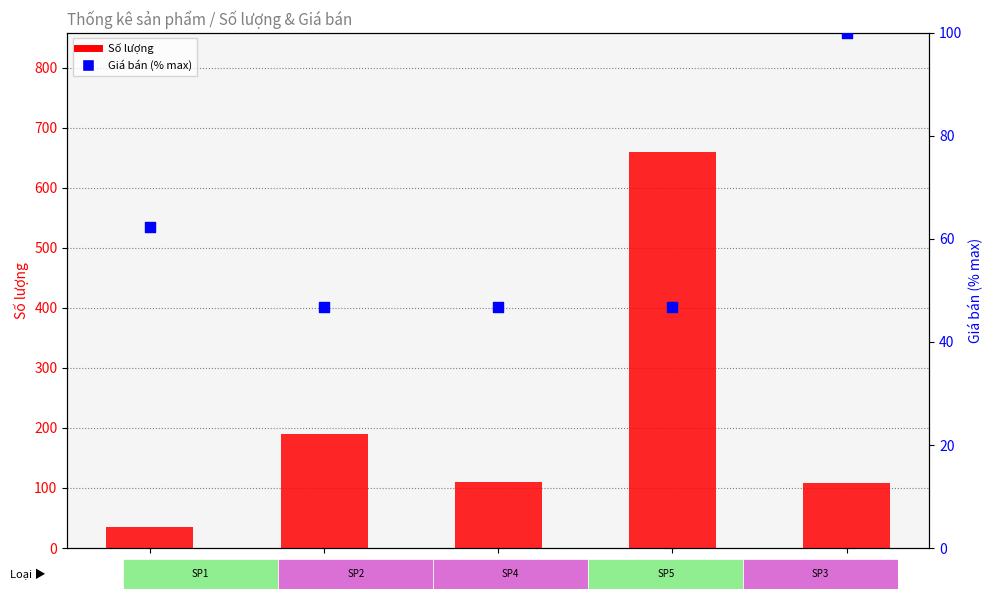

Which series has the widest spread of Y values?

Số lượng